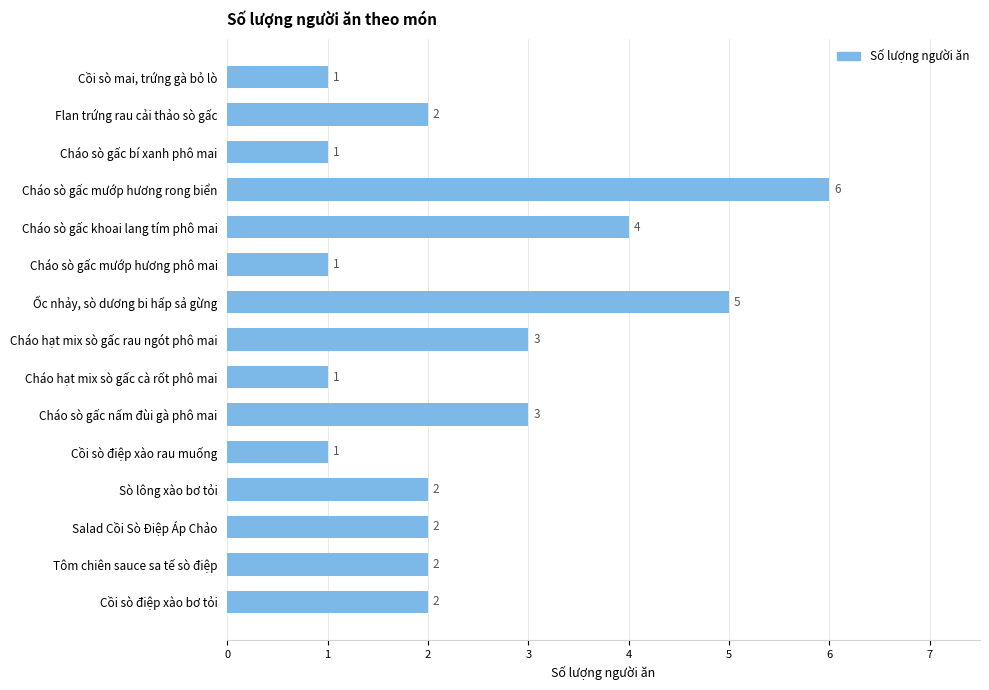

Count the values in the range 1 to 3.

12